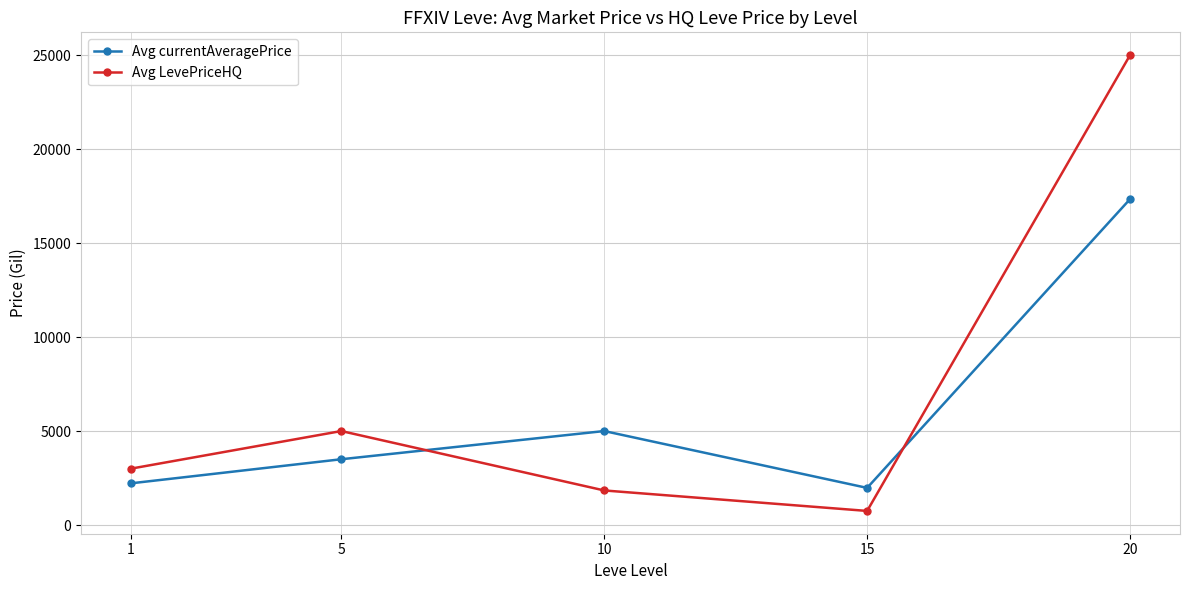

What is the lowest value of the Avg currentAveragePrice series?

1975.7